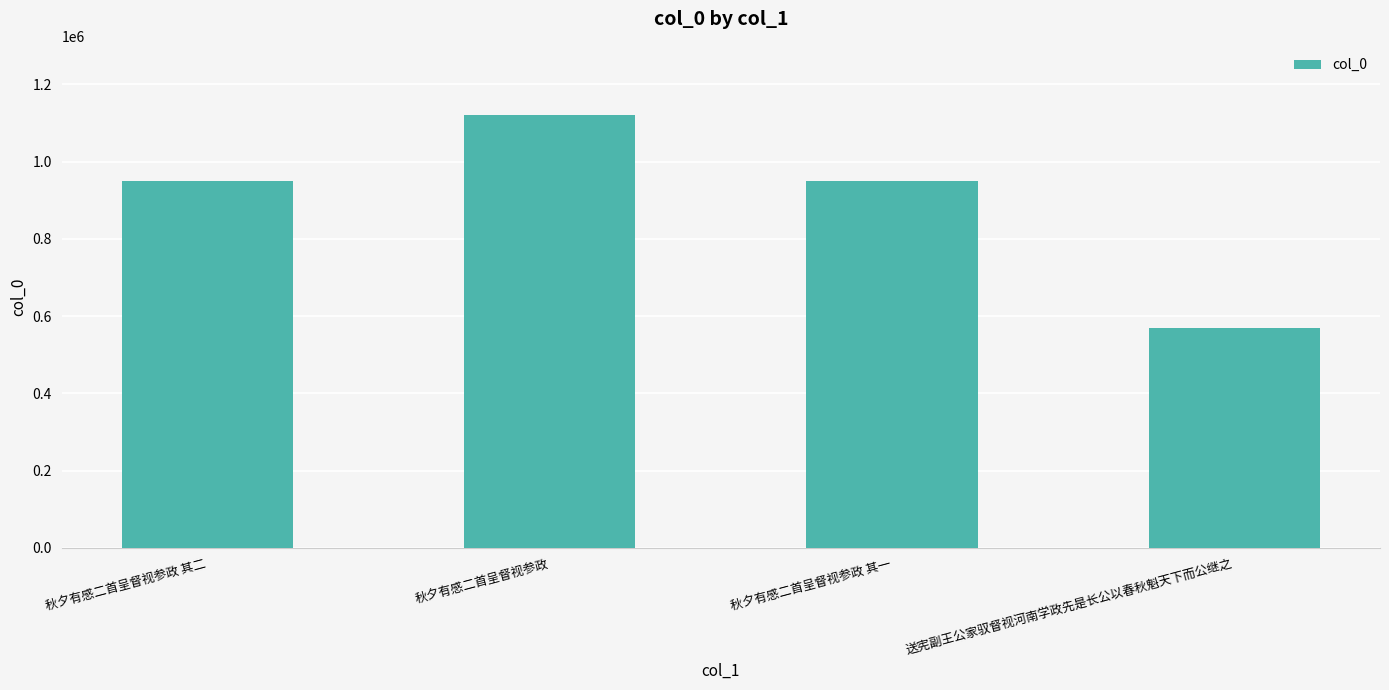

What is the value of the 3rd bar from the left?

950794